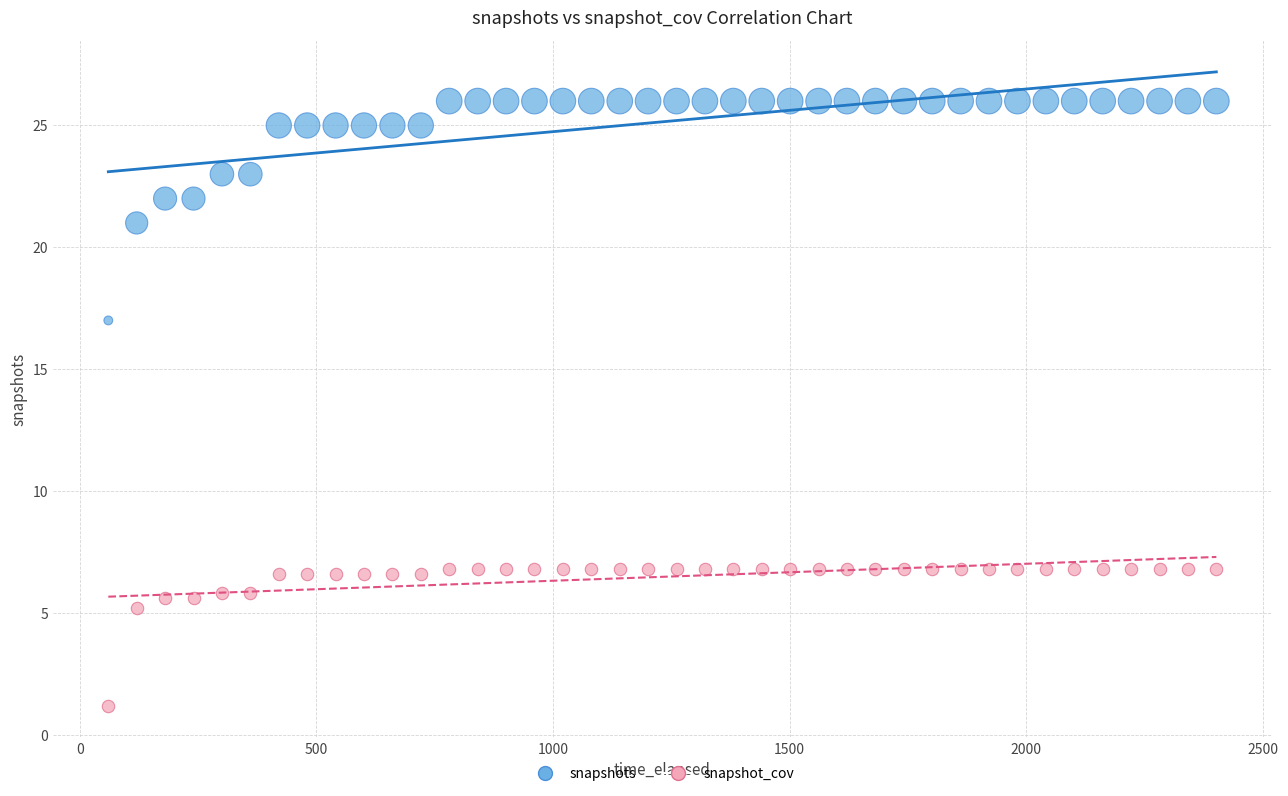

Across all series, what Y value is closest to 13?

17.0